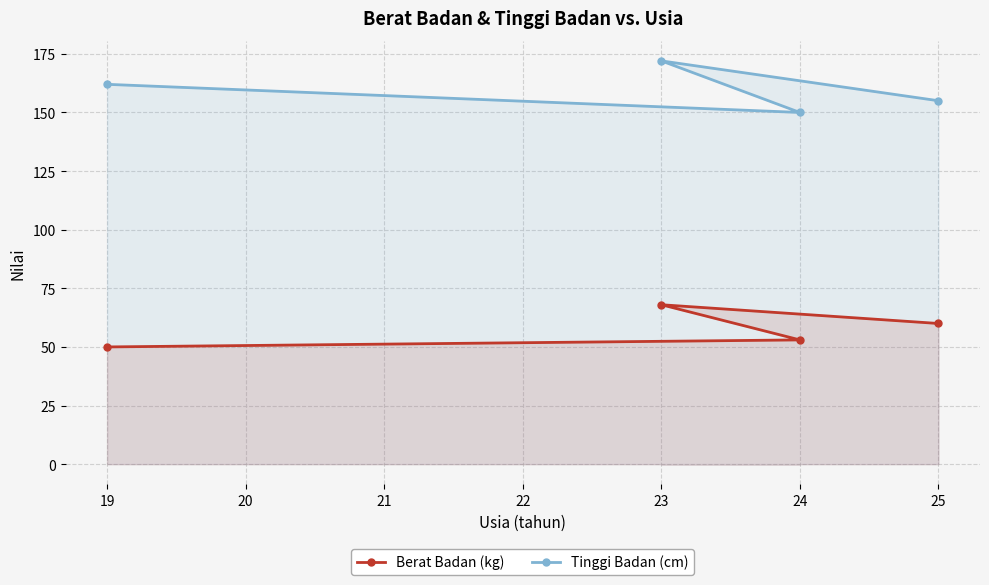

Reading left to right, transcribe all the data shown in this chart.

Berat Badan (kg): 19=50	23=68	24=53	25=60
Tinggi Badan (cm): 19=162	23=172	24=150	25=155